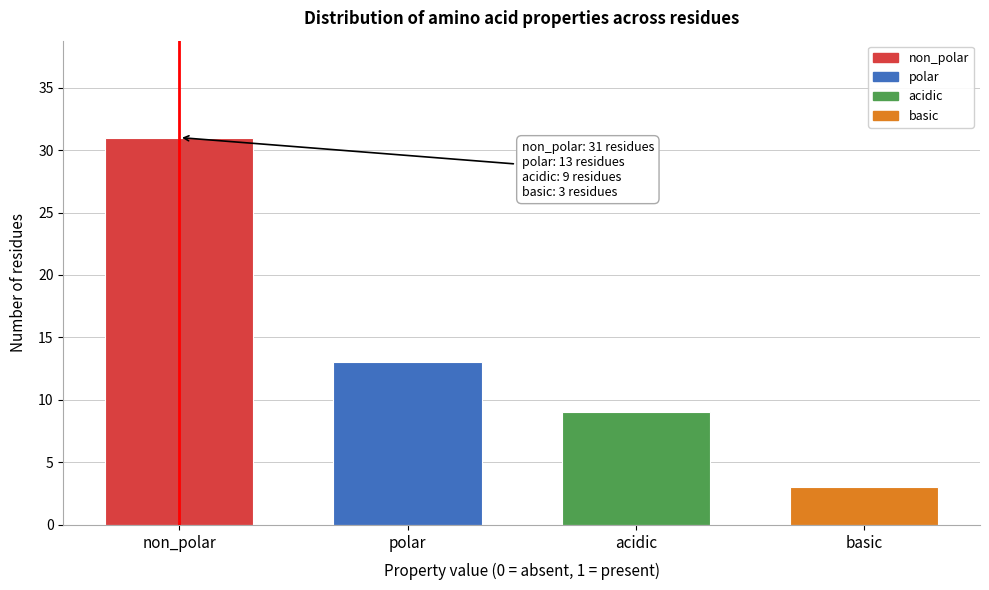

Reading left to right, extract all data points from this chart.

non_polar=31	polar=13	acidic=9	basic=3